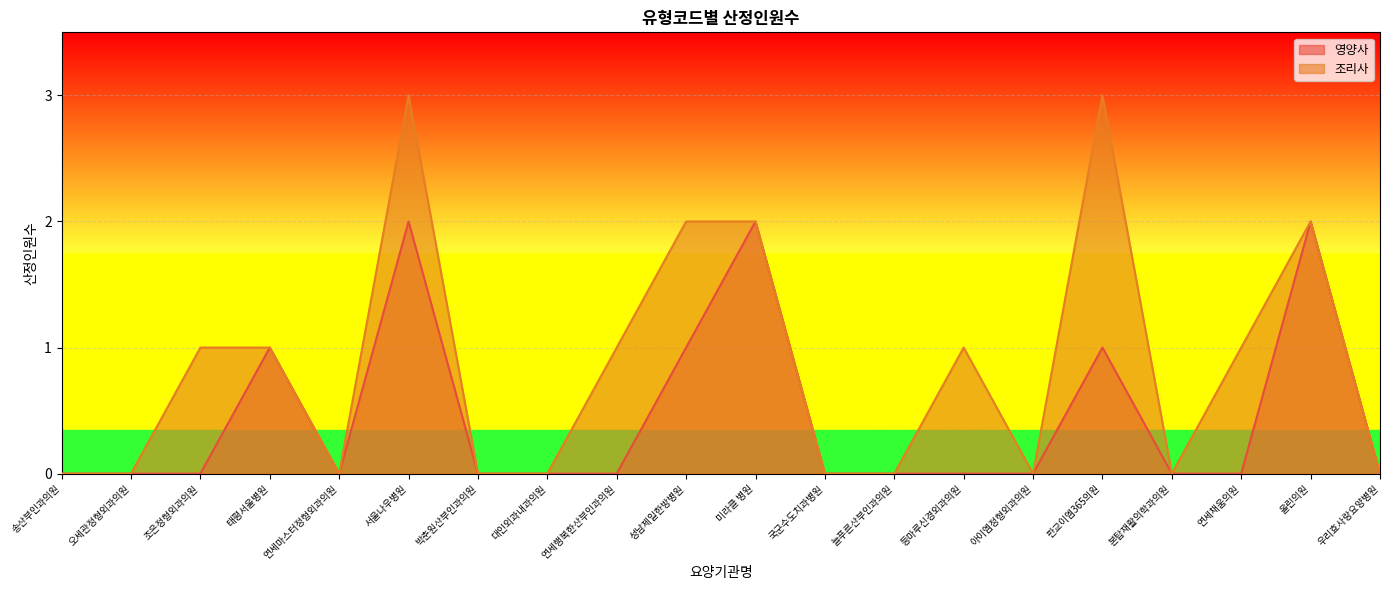

What is the difference between the second highest and minimum values in the 영양사 series?

2